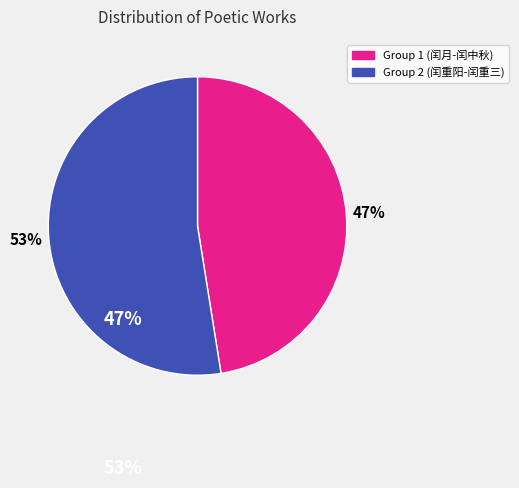

Is there any slice that represents more than half of the pie?

Yes